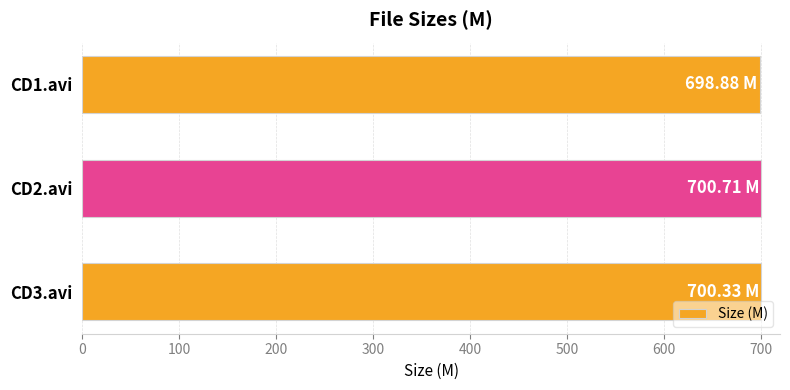

What is the ratio of the value at CD2.avi to the value at CD1.avi?

1.0